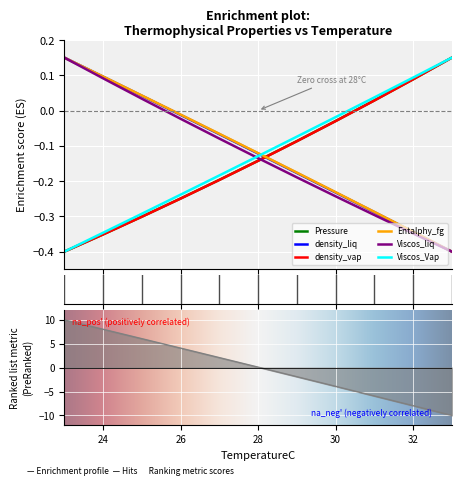

What is the difference between the Pressure values at 24 and 30?

0.3